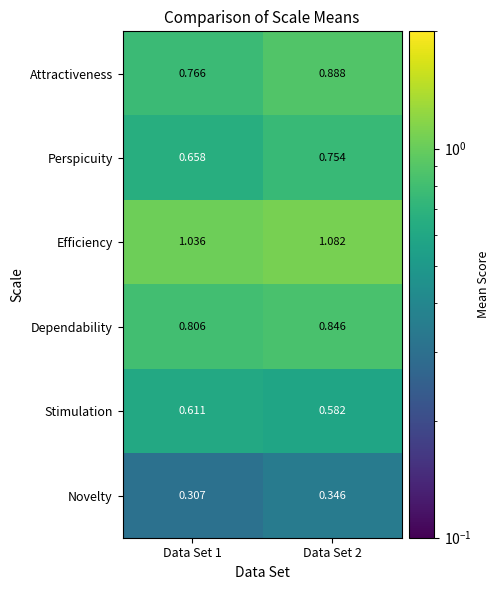

Which label corresponds to the largest value in the chart?

Data Set 2